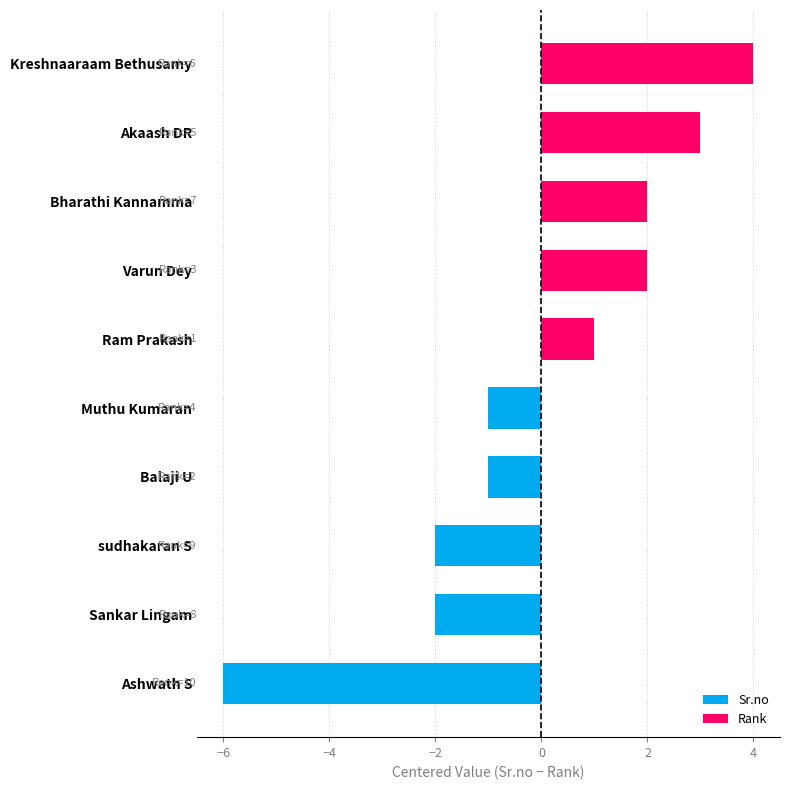

True or false: the data shows -1 at Balaji U.

True